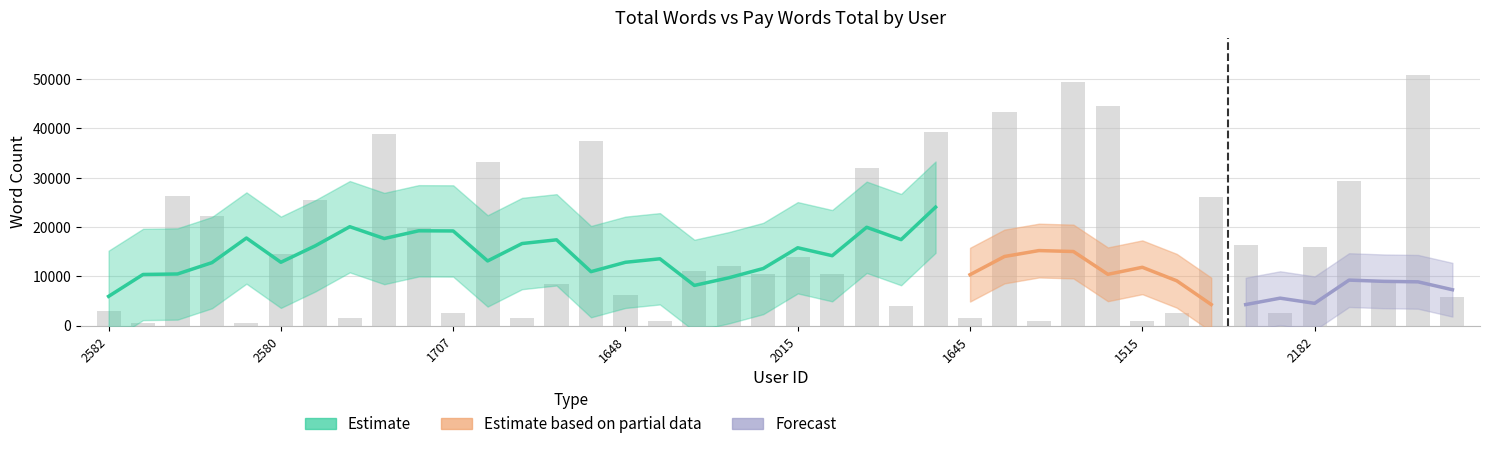

What is the lowest value of the pay_words_total series?

500